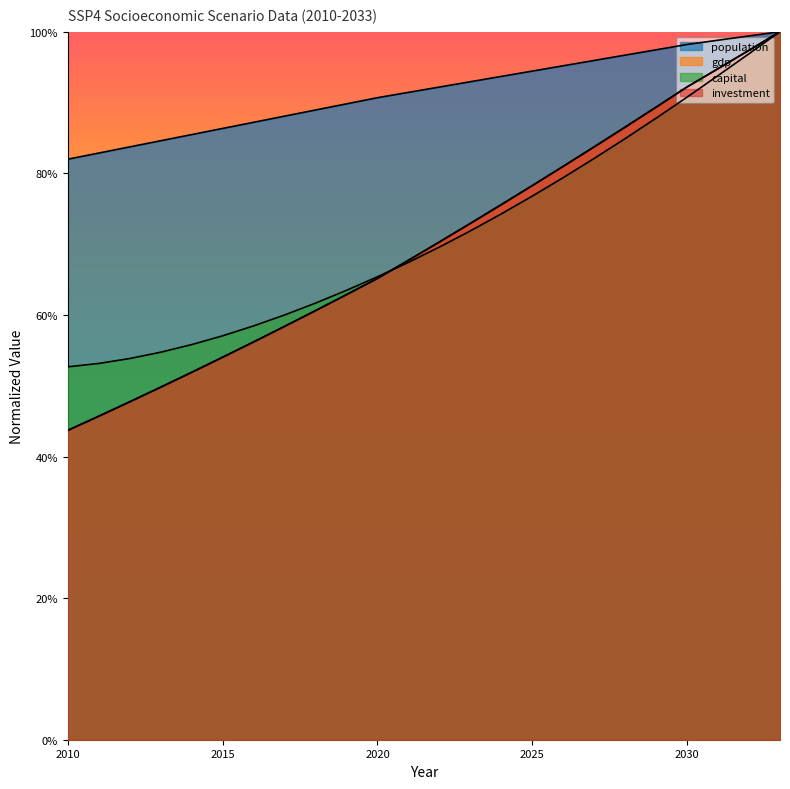

Which series has the largest total across all categories?

population